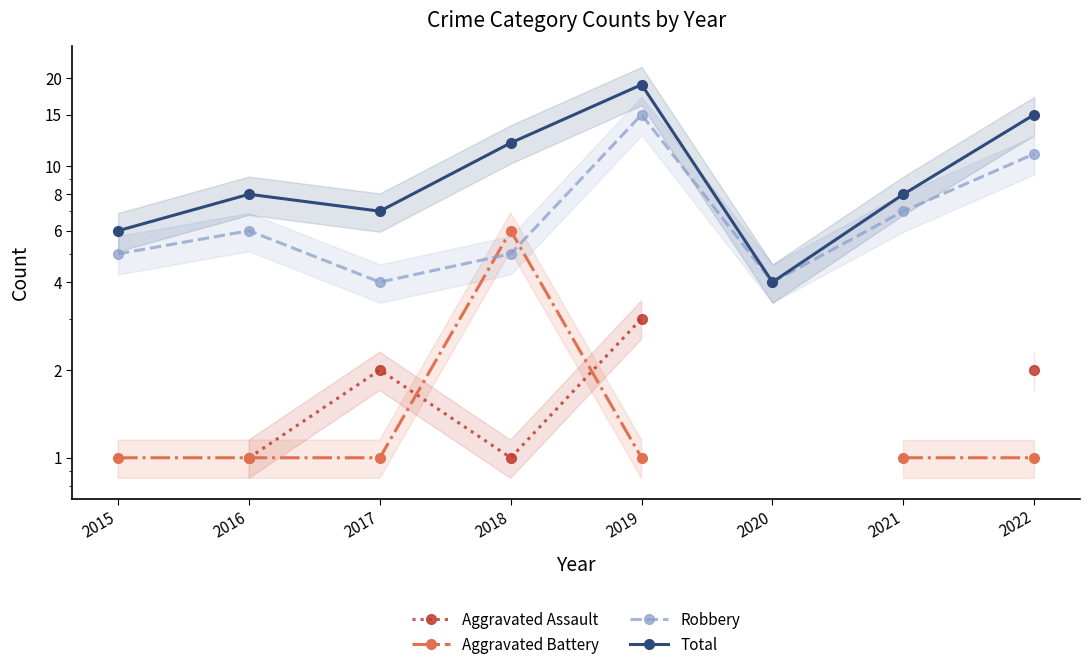

Where is the first local minimum for Aggravated Assault?

2018